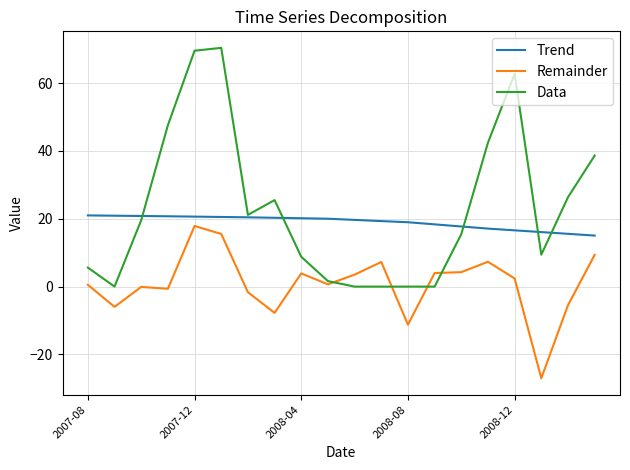

What is the greatest value displayed?

70.4